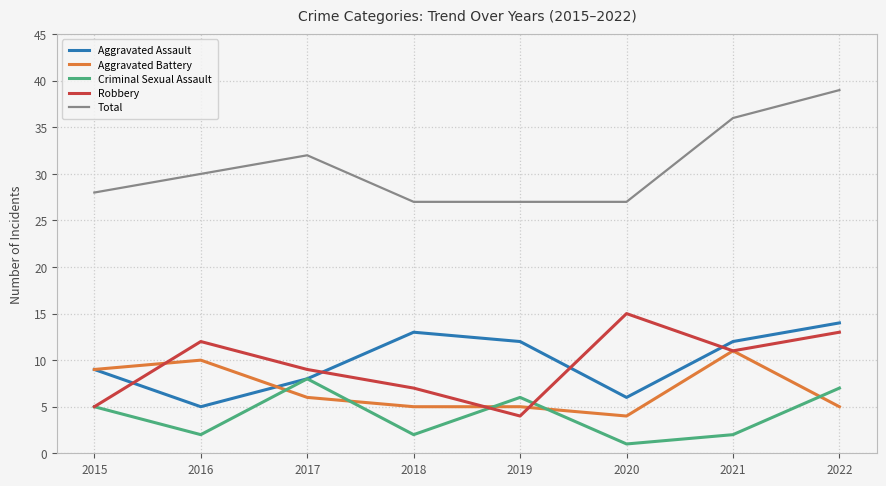

What is the difference between the highest and lowest values at 2020?

26